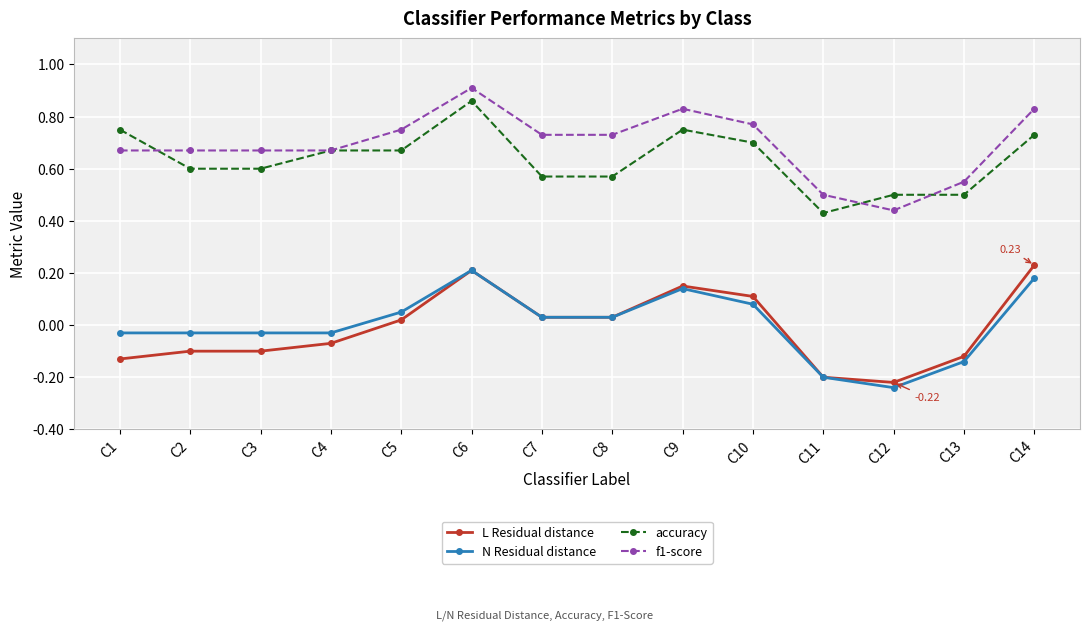

Is the value of L Residual distance at C1 greater than the value of f1-score at C11?

No